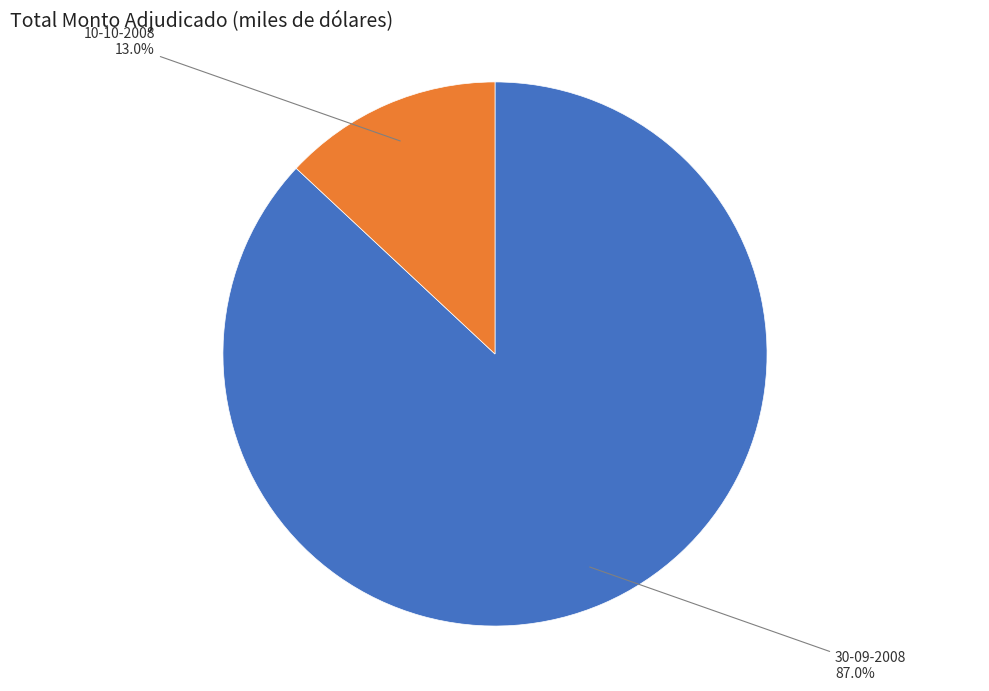

Is there any slice that represents more than half of the pie?

Yes